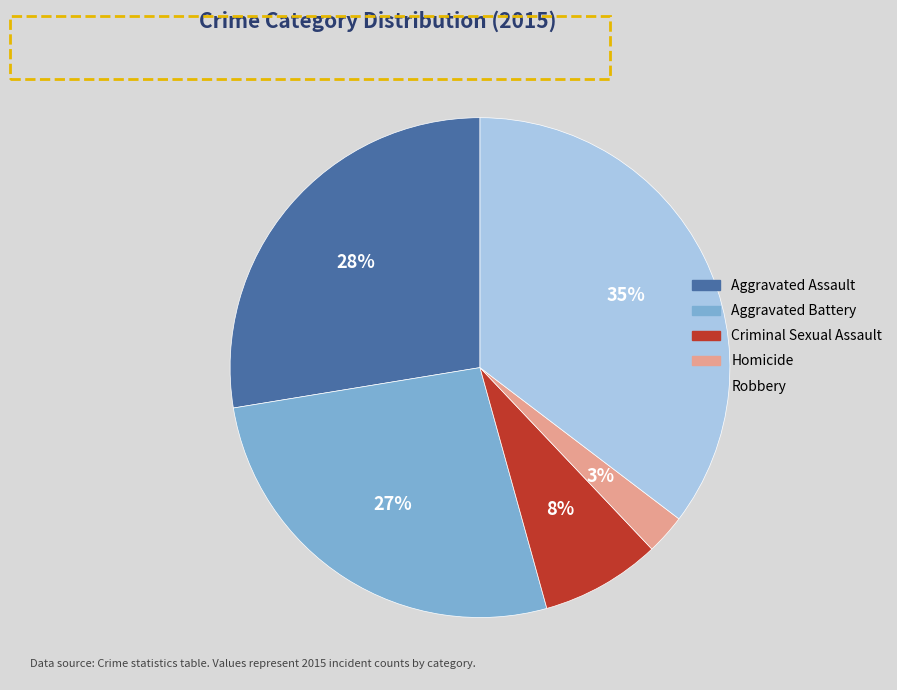

How many slices are in this pie chart?

5